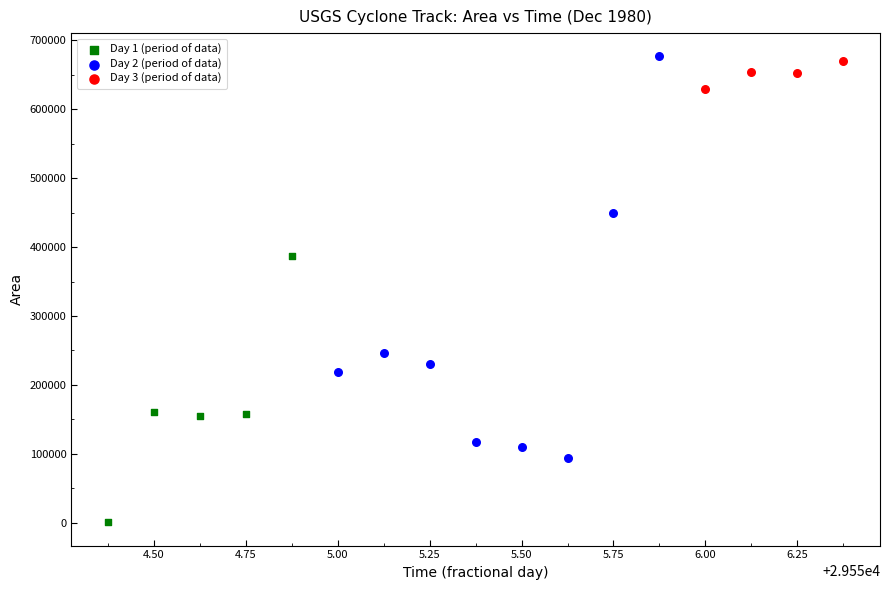

Which series contains the lowest Y value?

Day 1 (period of data)